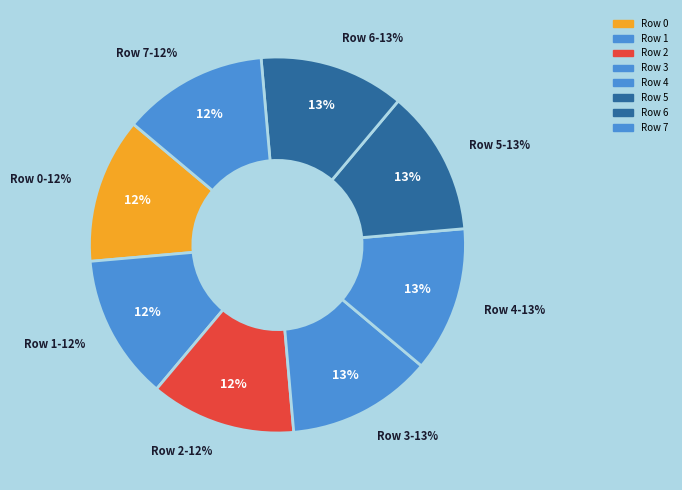

Which slice is the smallest?

1